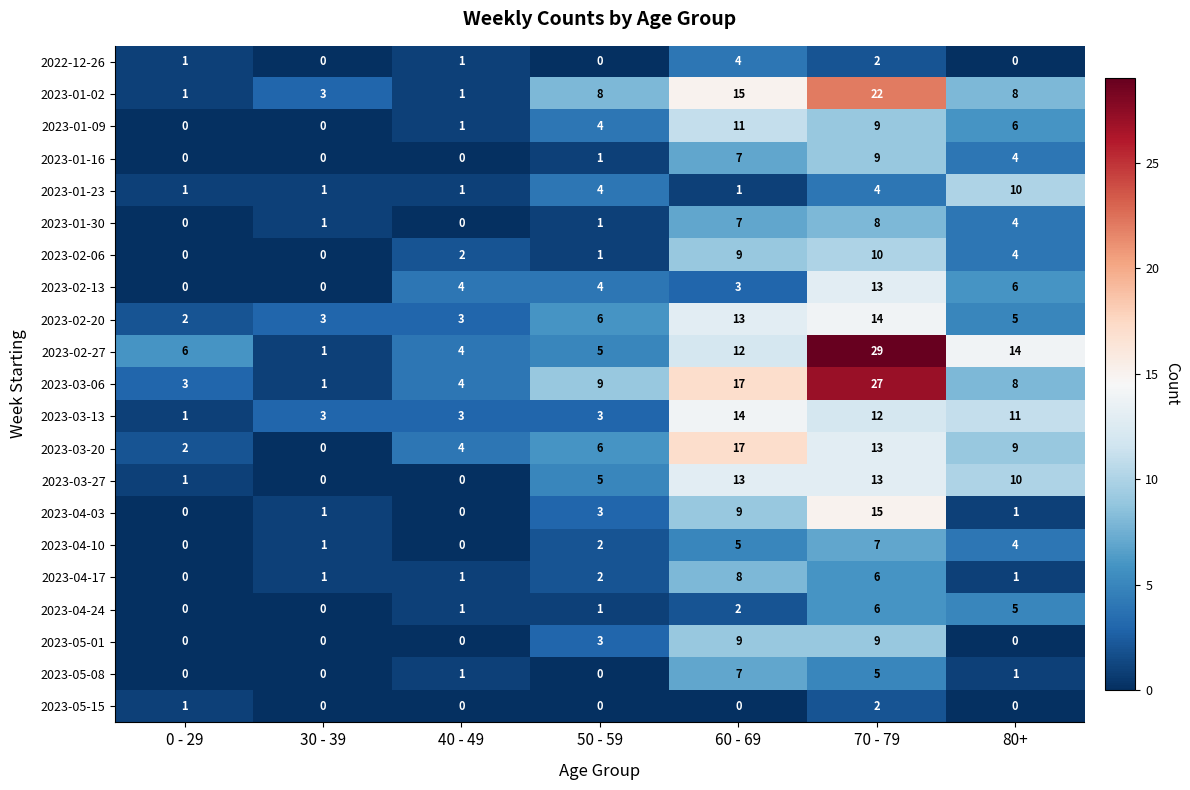

At which category is the sum across all series the highest?

70 - 79